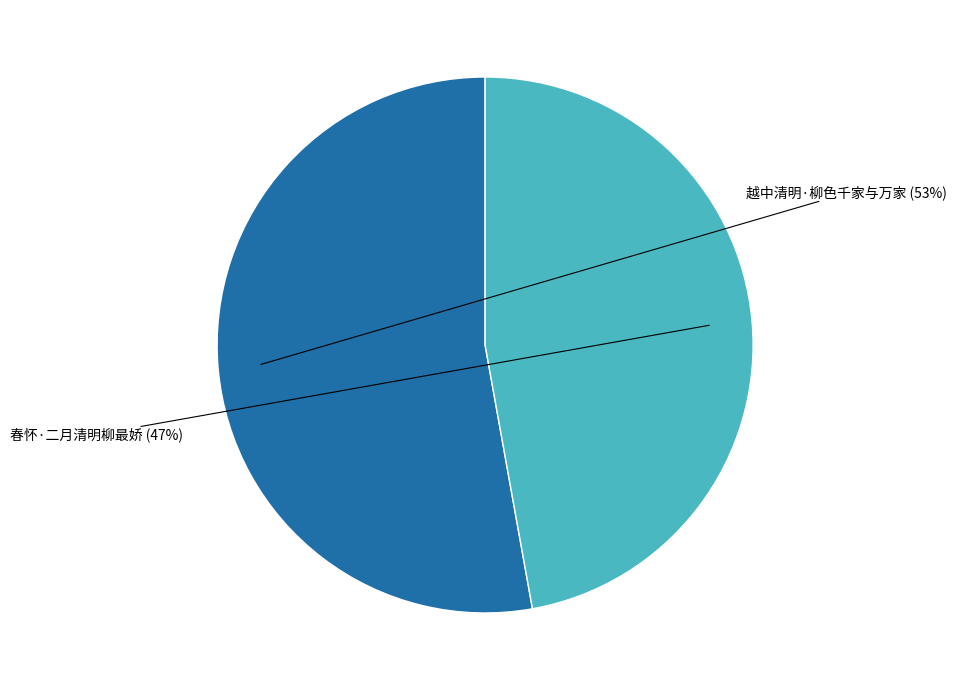

To the nearest percent, what is the average slice percentage?

50%